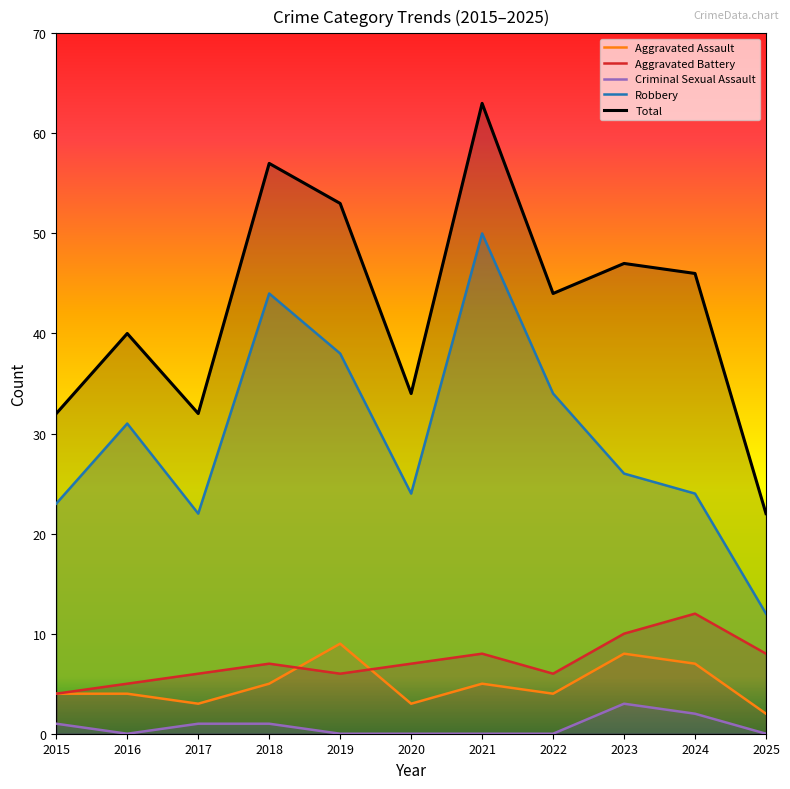

How many series are shown in this chart?

5